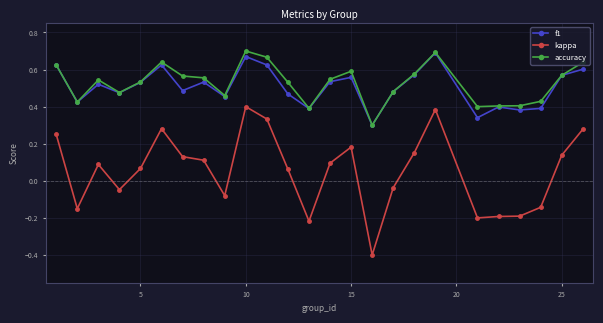

True or false: f1 and kappa intersect in this chart.

False